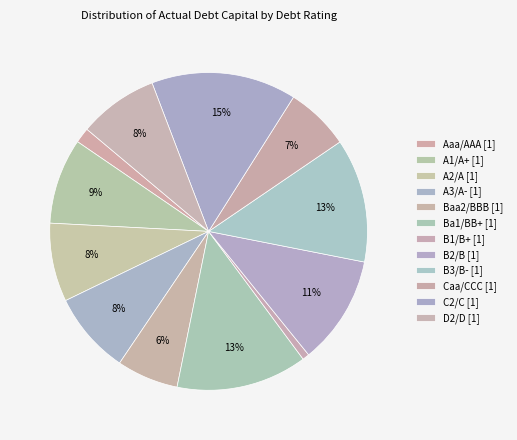

How many segments does this pie chart have?

12